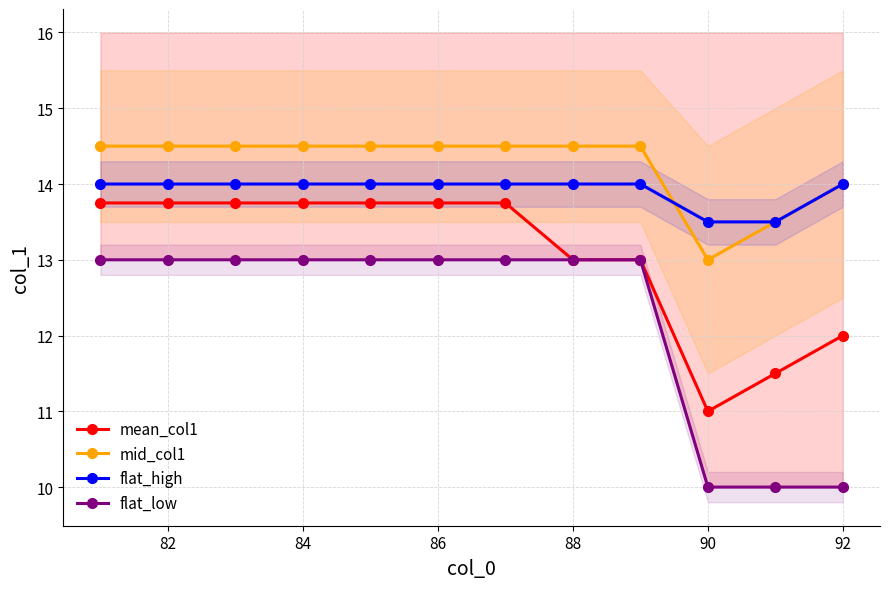

Which series has the largest range (max minus min)?

flat_low